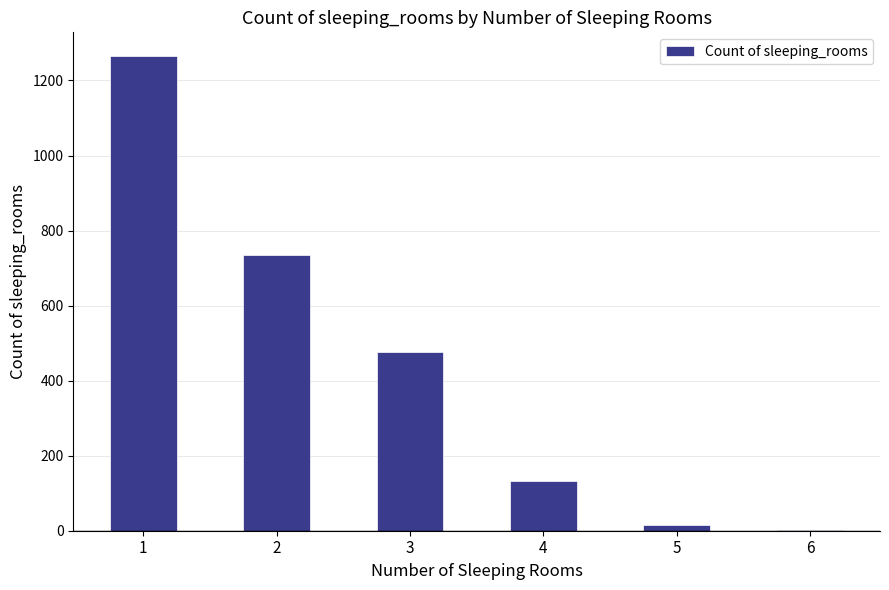

The value at 6 is 2. True or false?

True